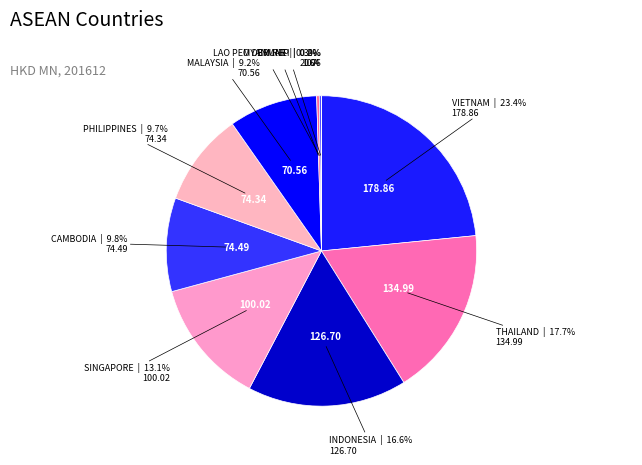

To the nearest percent, what is the difference between the largest and smallest slice percentages?

23%